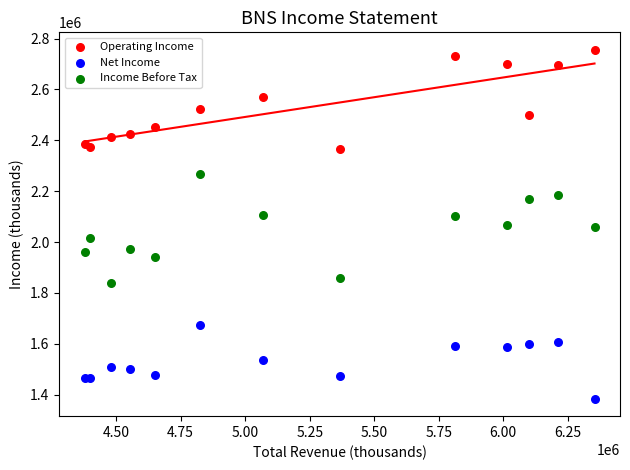

Which series has the widest spread of Y values?

Income Before Tax